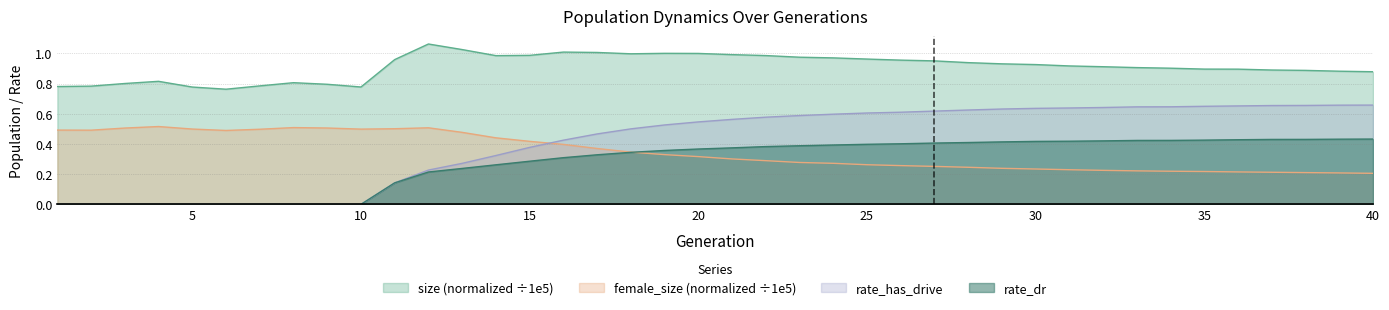

Is the value of rate_has_drive at 18 greater than the value of rate_dr at 39?

Yes